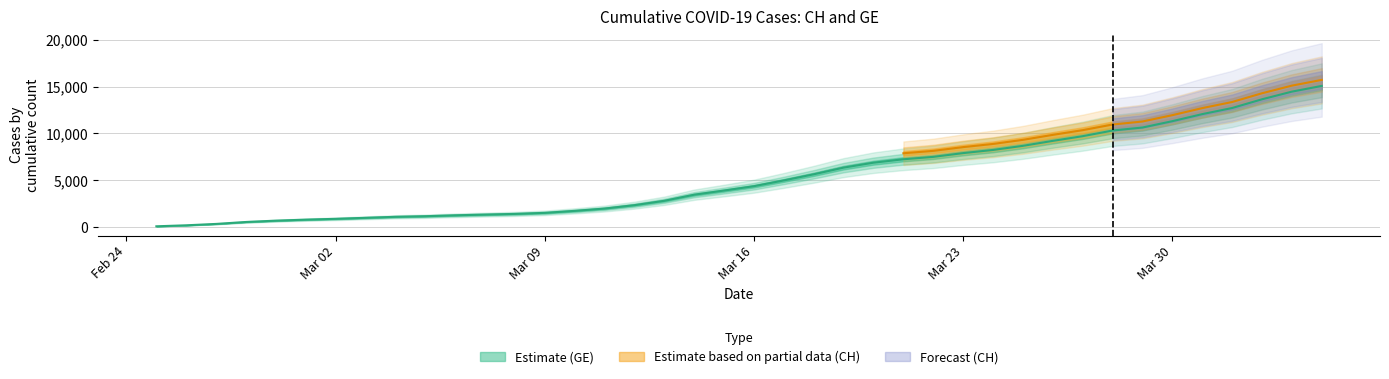

At which label is the value closest to 7574?

2020-03-22